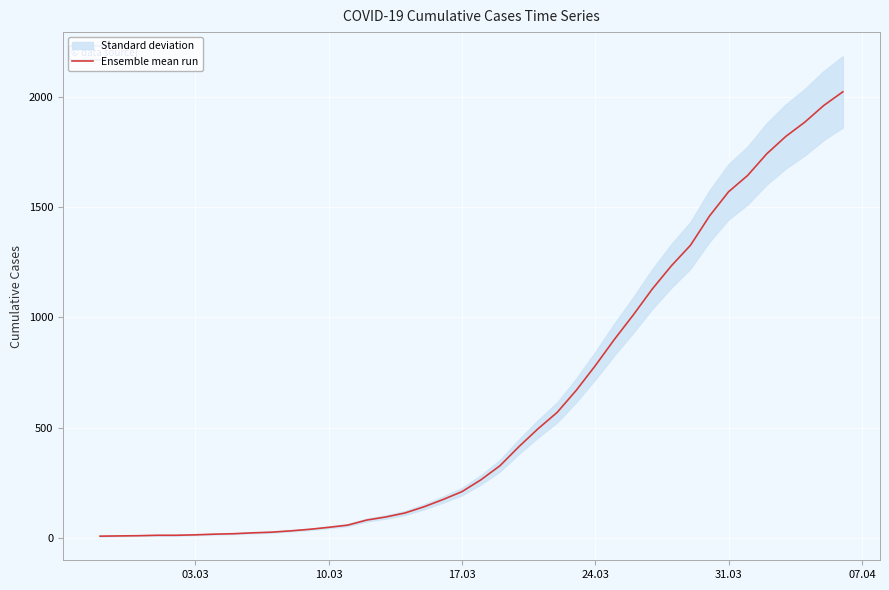

True or false: the data has more than 0 interior local peaks.

False